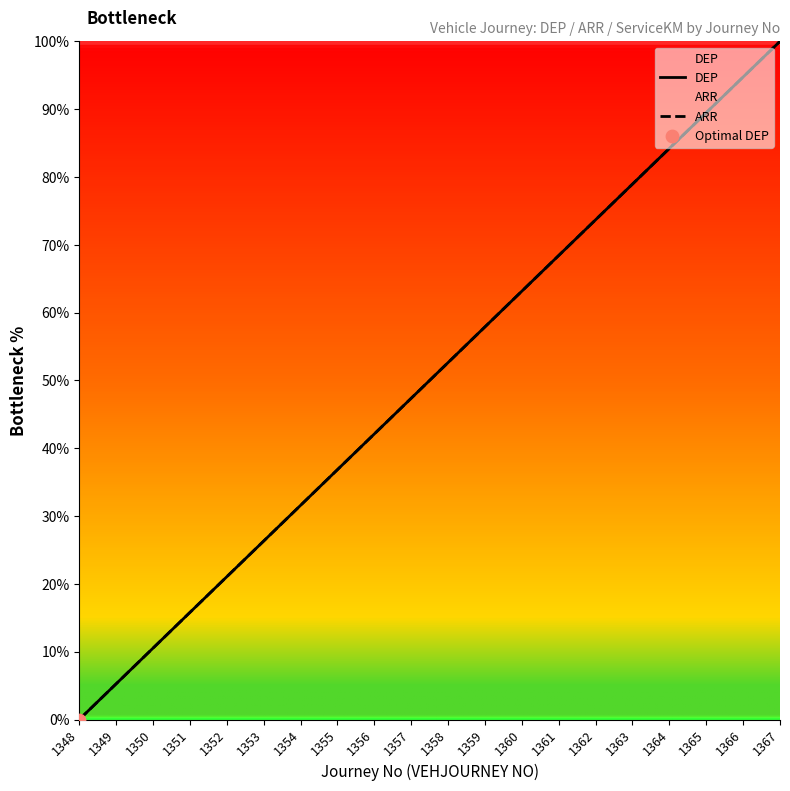

Which series has the largest Y range (max minus min)?

DEP